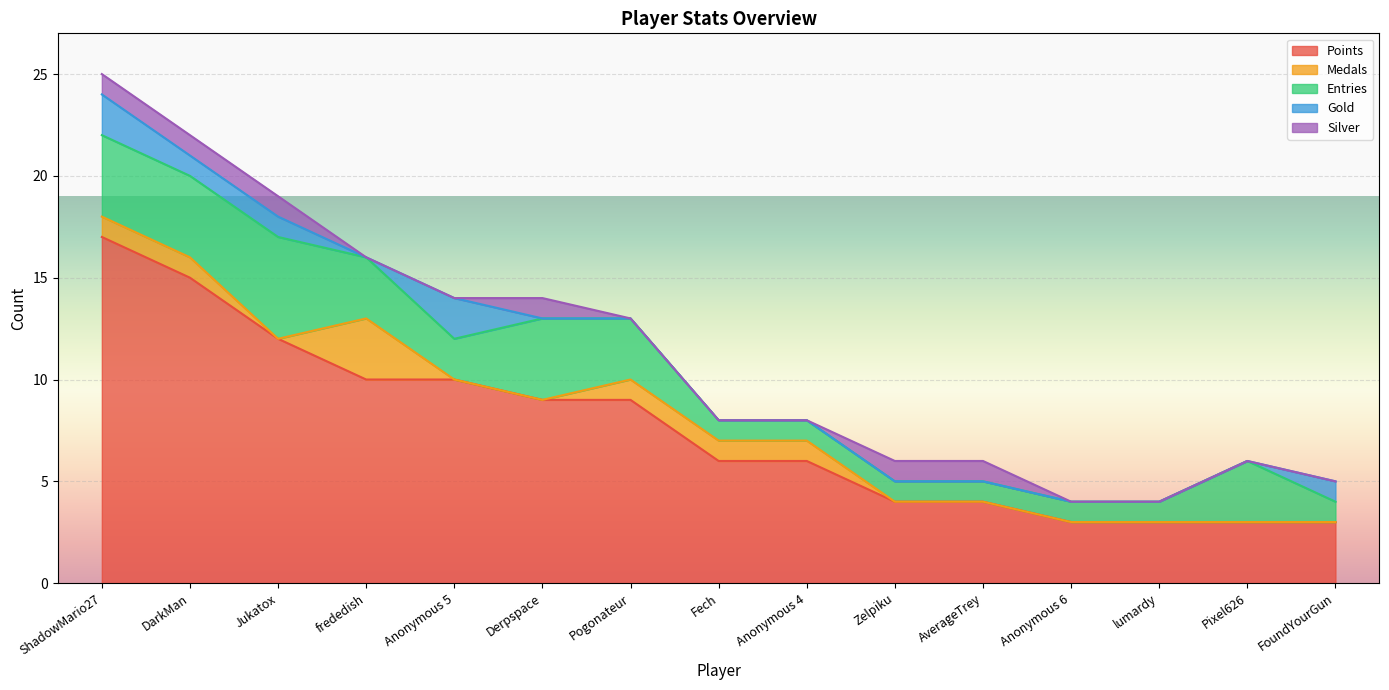

What is the value of the Entries point at the 4th from the left?

3